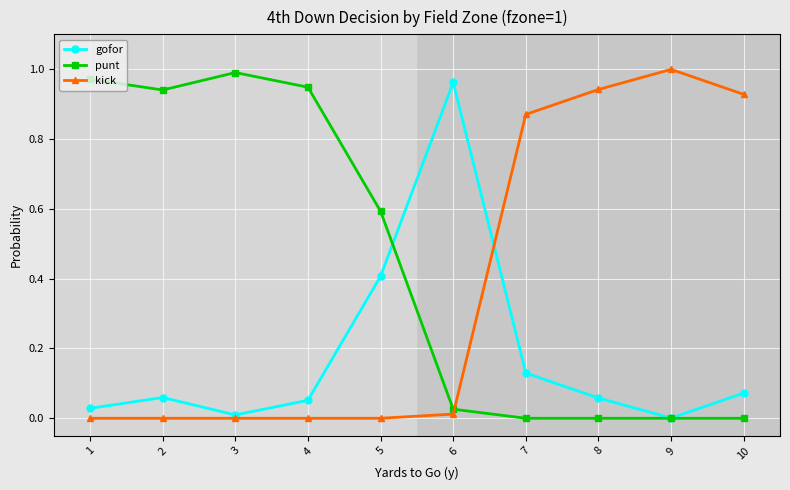

Which series has the largest total across all categories?

punt